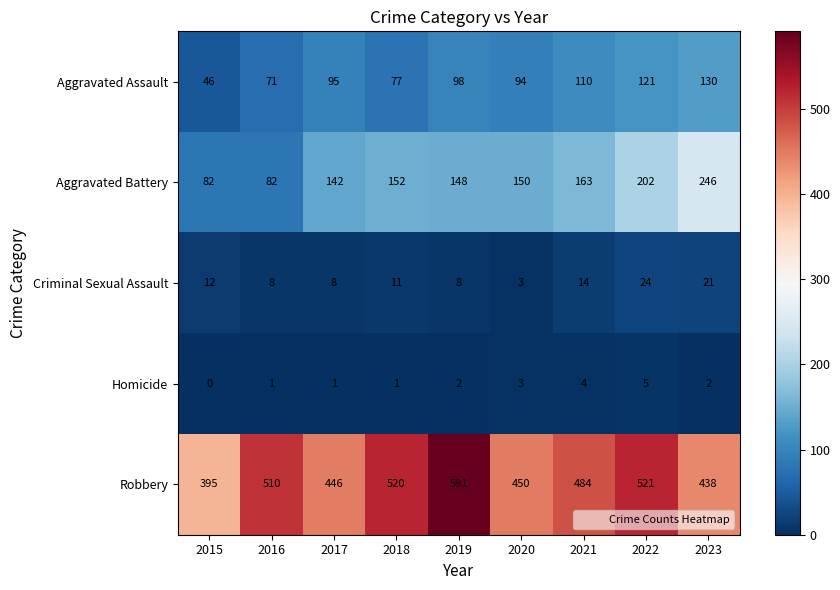

At which label is Aggravated Battery closest to 164?

2021